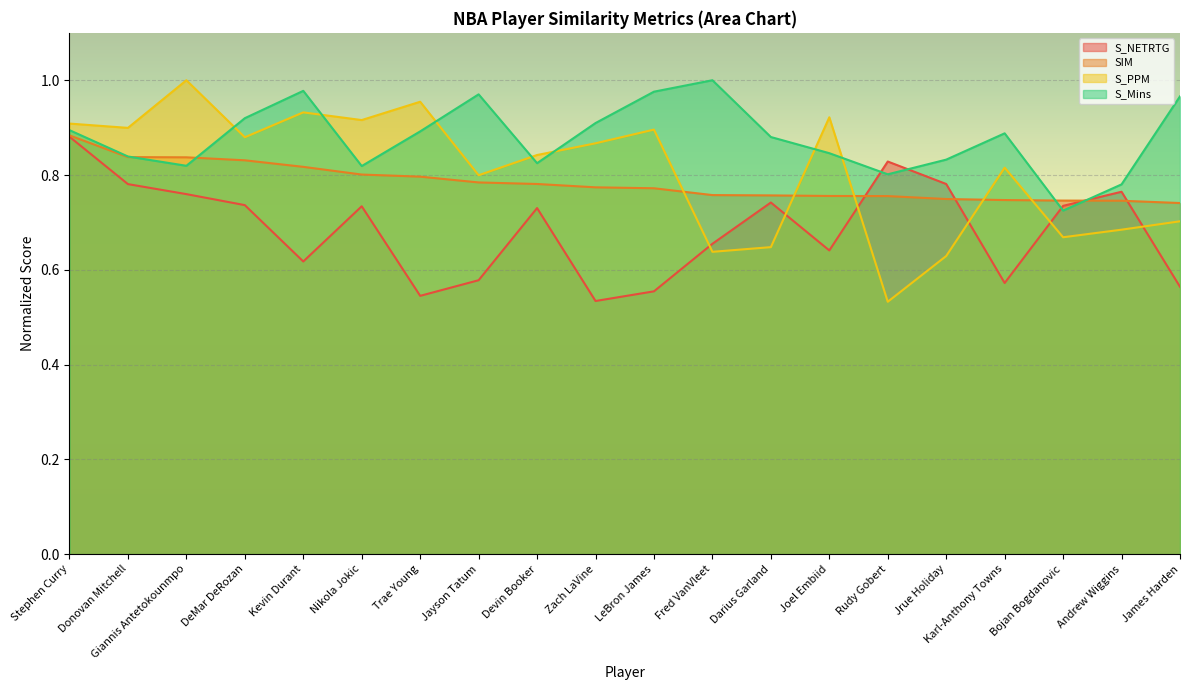

Which category has the lowest value across all series?

Rudy Gobert